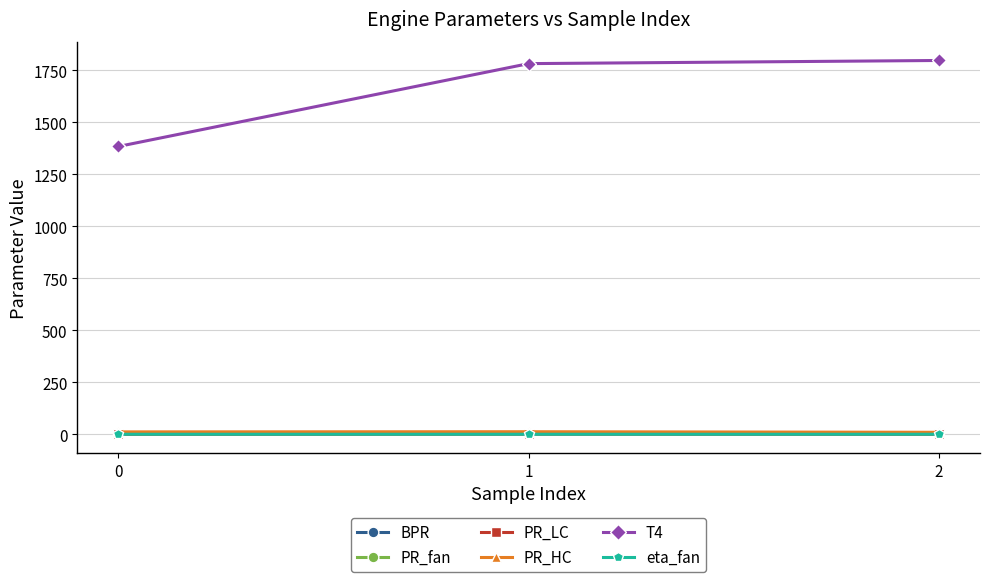

What is the difference between the maximum and second lowest values in the T4 series?

15.1